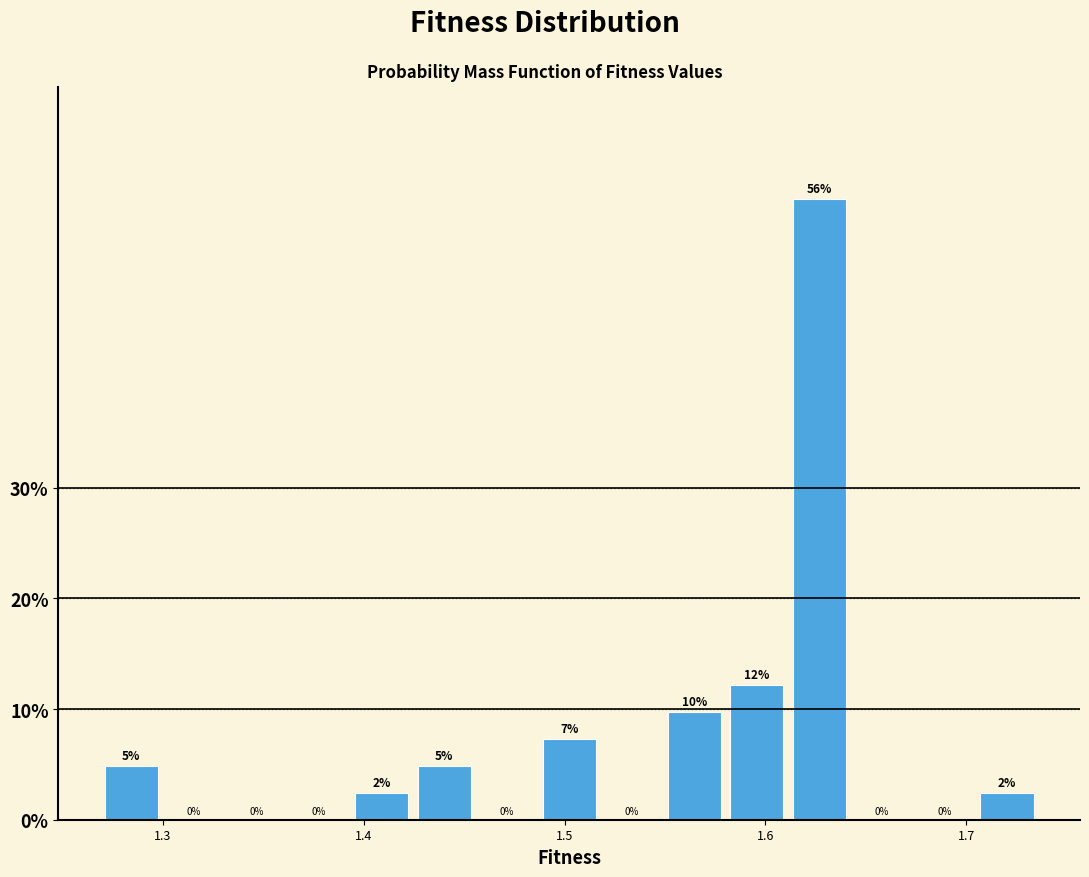

Around what value on the x-axis is the tallest bar? Give the approximate position of its centre, as read against the axis.

1.63